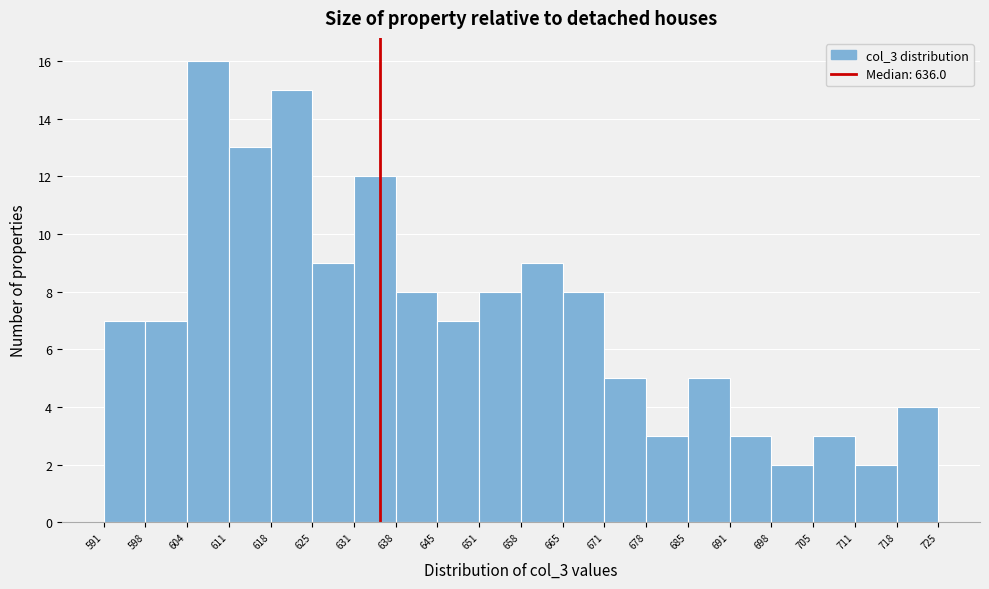

Reading left to right, list every bar in this chart as the range it spans on the x-axis followed by its height. The values are not printed on the chart, so give them approximately, as read against the axis.

591 to 598: 7
598 to 604: 7
604 to 611: 16
611 to 618: 13
618 to 625: 15
625 to 631: 9
631 to 638: 12
638 to 645: 8
645 to 651: 7
651 to 658: 8
658 to 665: 9
665 to 671: 8
671 to 678: 5
678 to 685: 3
685 to 691: 5
691 to 698: 3
698 to 705: 2
705 to 711: 3
711 to 718: 2
718 to 725: 4